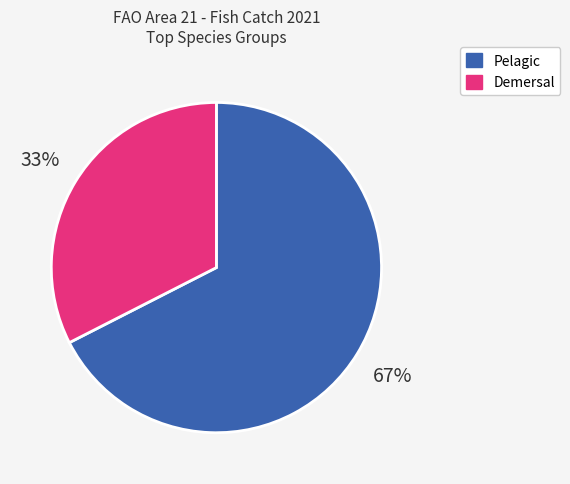

To the nearest percent, what is the average slice percentage?

50%